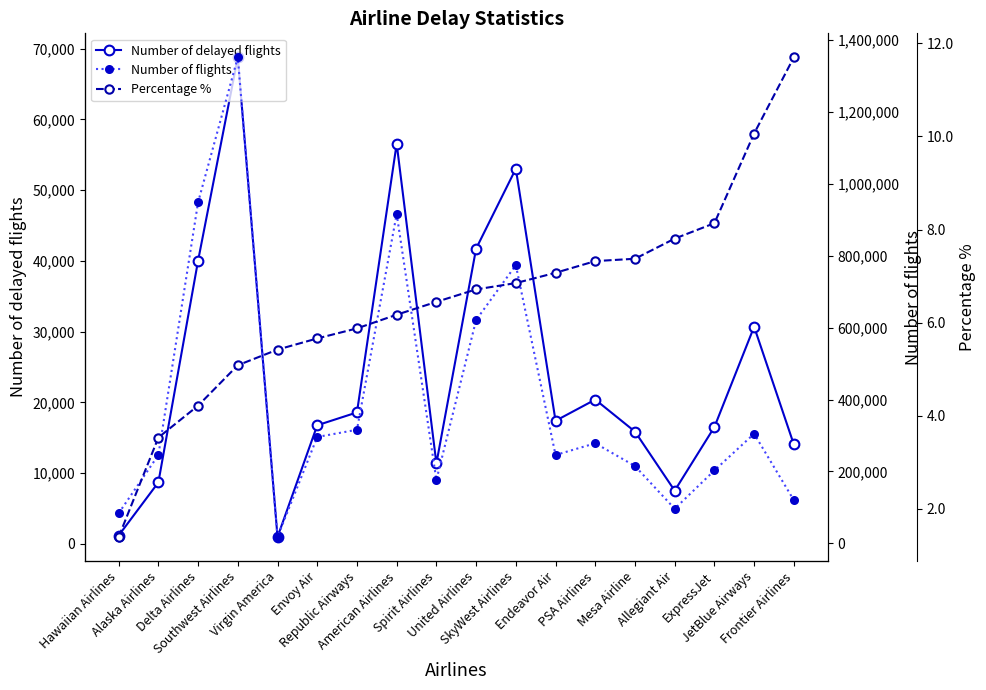

What is the total value across all series at PSA Airlines?

298853.3